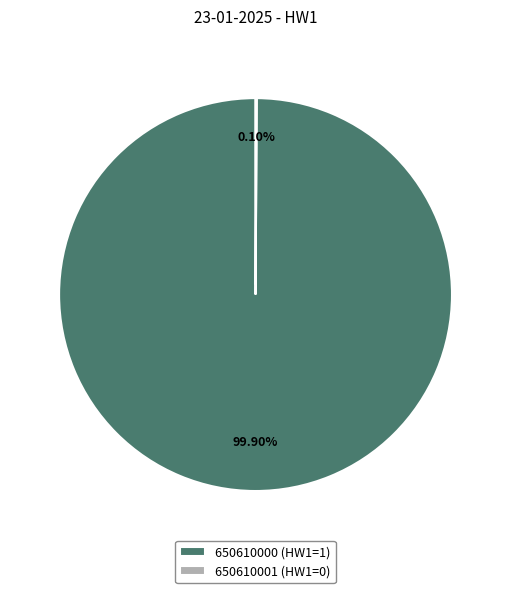

Is 650610000 (HW1=1) the majority of the pie?

Yes